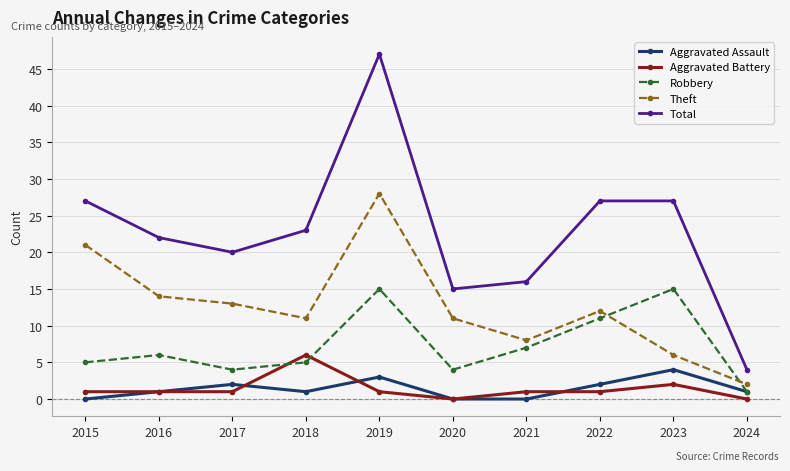

Count the number of categories in the chart.

10